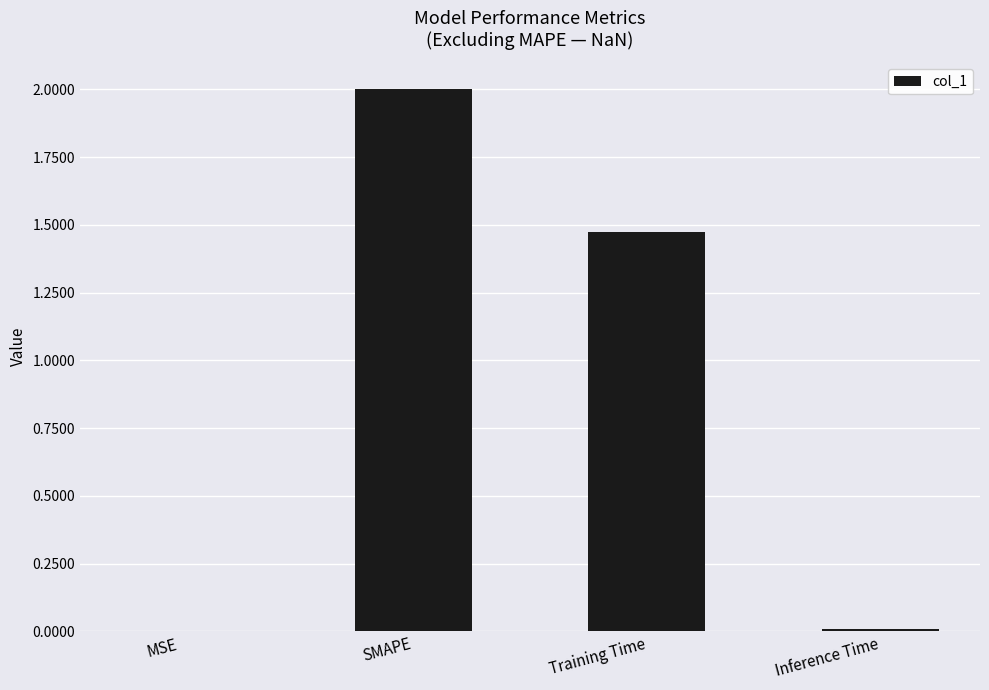

Count the number of values greater than 1.

2